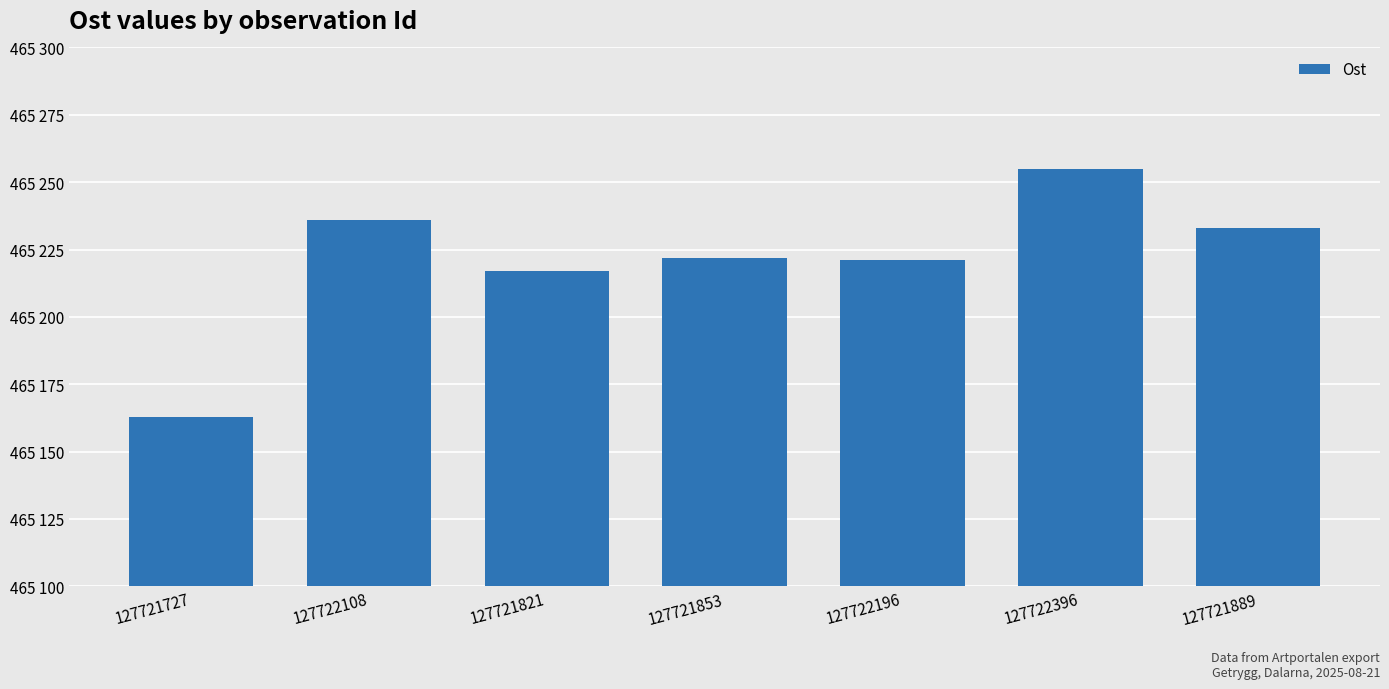

What is the ratio of the value at 127722108 to the value at 127722396?

1.0